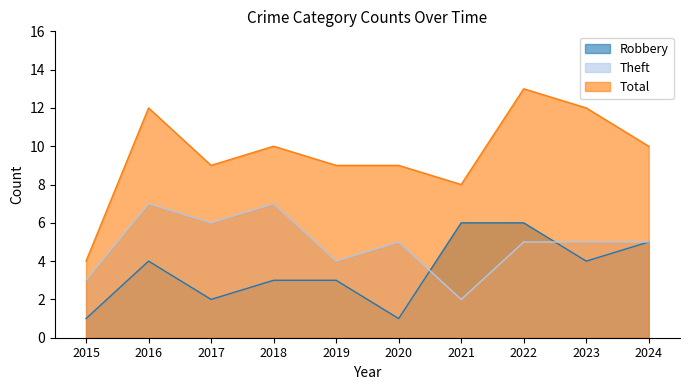

What is the total value across all series at 2021?

16